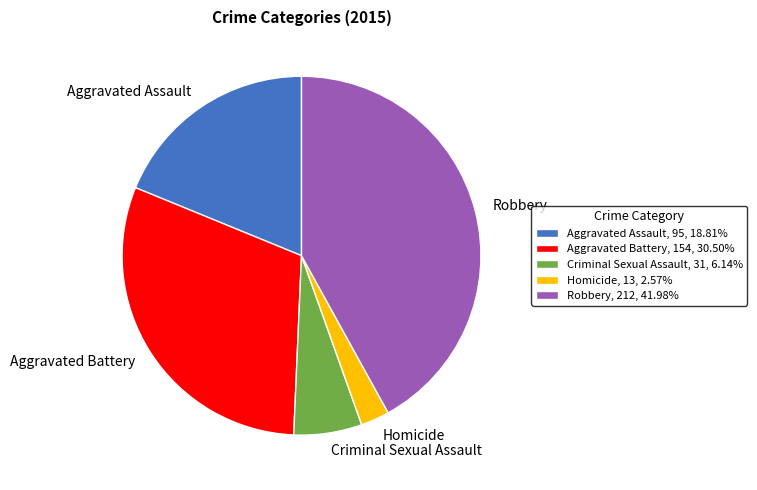

Approximately how many times larger is the value at Robbery compared to Homicide?

16.3